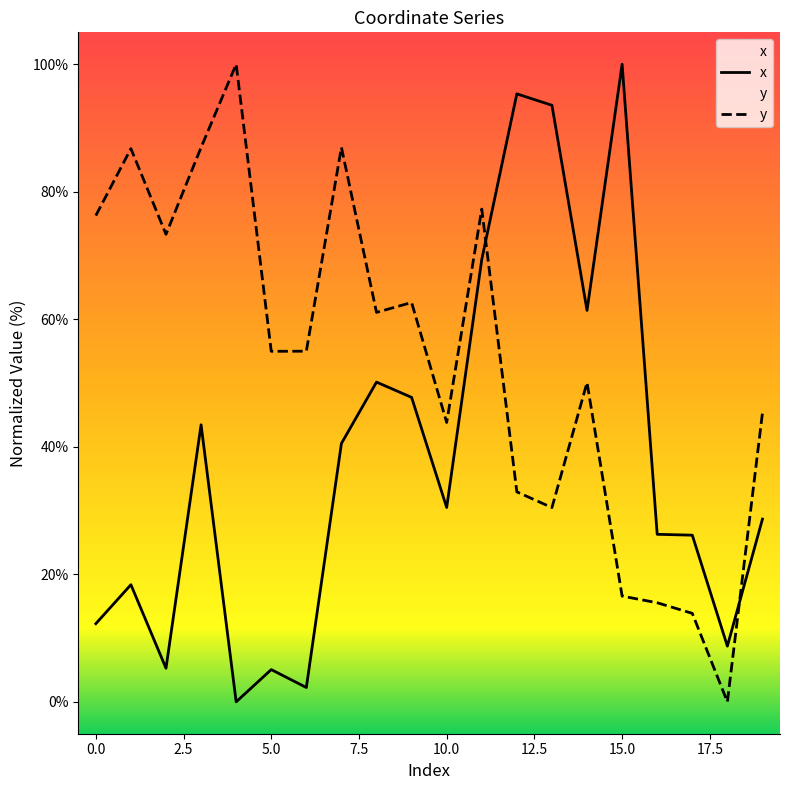

What is the label of the 5th point from the right?

15